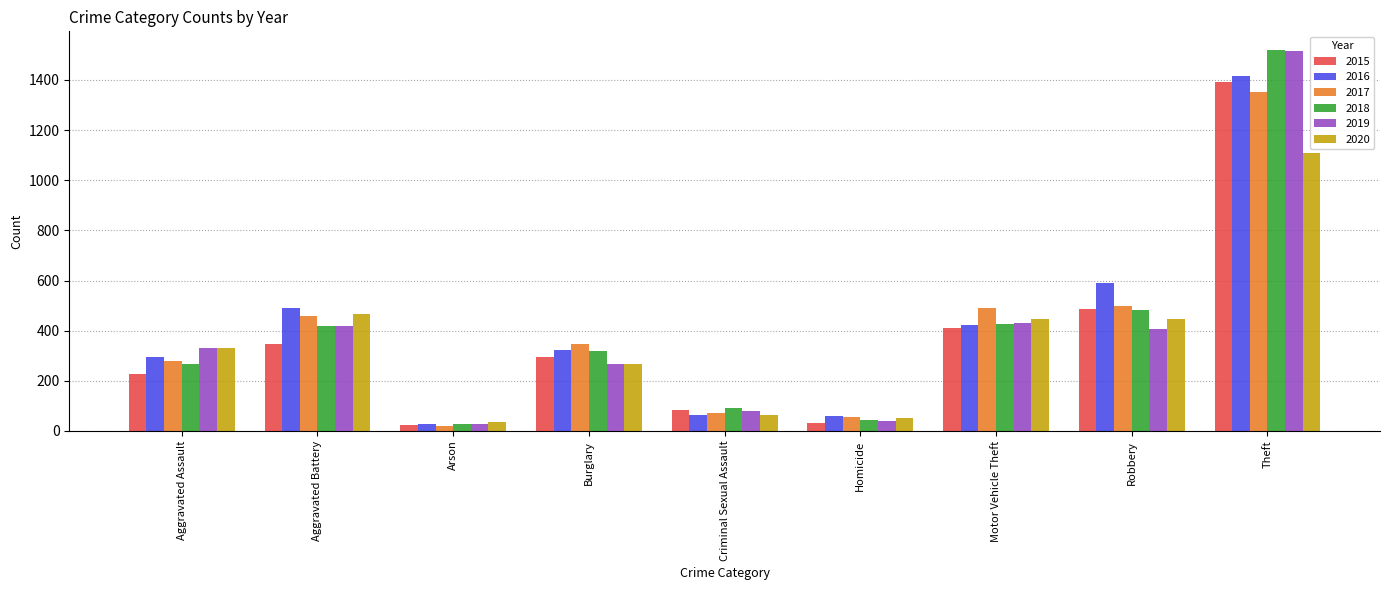

What is the label of the 8th bar from the right?

Aggravated Battery